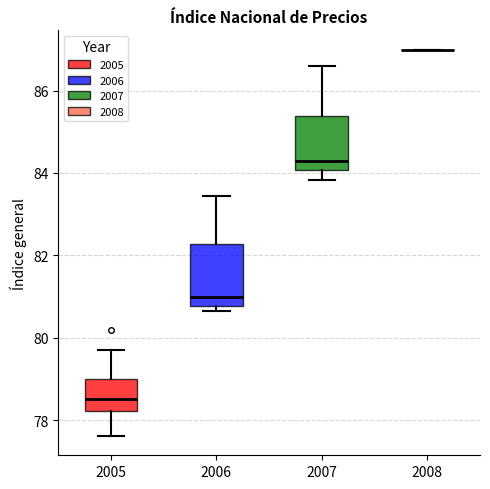

Reading left to right, read every box against the y-axis: the position of its median line, the range the box covers, and the ends of its whiskers. The values are not printed on the chart, so give them approximately, as read against the axis.

2005: median 78.6, box 78.2 to 79.0, whiskers 77.6 to 79.8
2006: median 81.0, box 80.8 to 82.2, whiskers 80.6 to 83.4
2007: median 84.2, box 84.0 to 85.4, whiskers 83.8 to 86.6
2008: box collapsed to a line at 87.0, whiskers 87.0 to 87.0